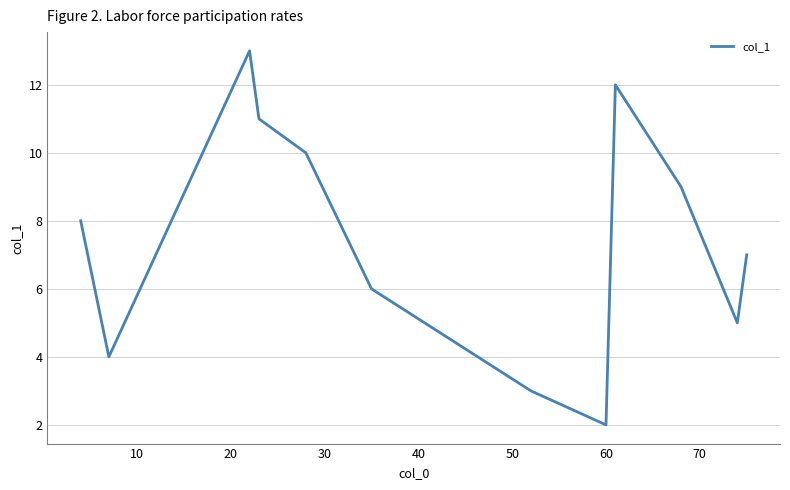

What is the maximum value shown in the chart?

13